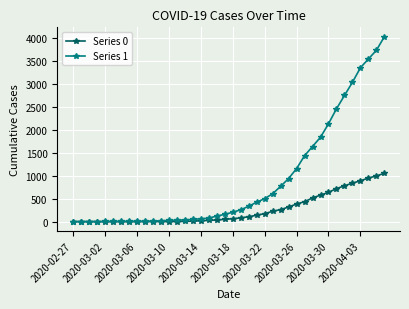

List the series in order of their overall mean, lowest first.

Series 0, Series 1